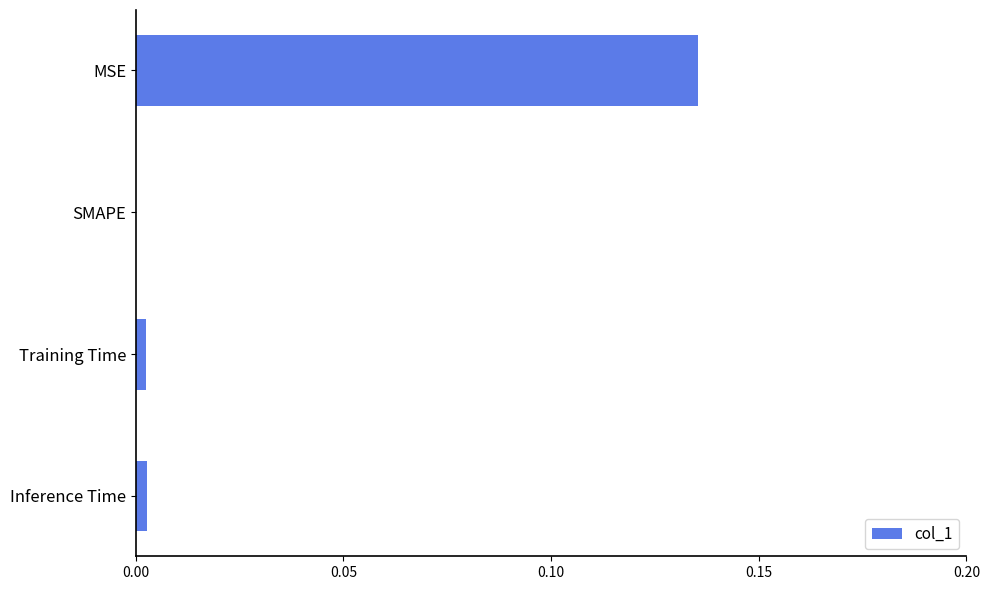

Which has a higher value, Training Time or MSE?

MSE